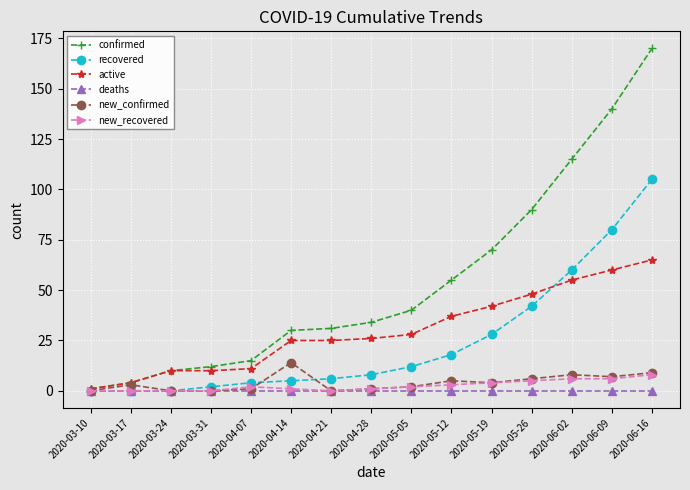

At which category is the sum across all series the highest?

2020-06-16